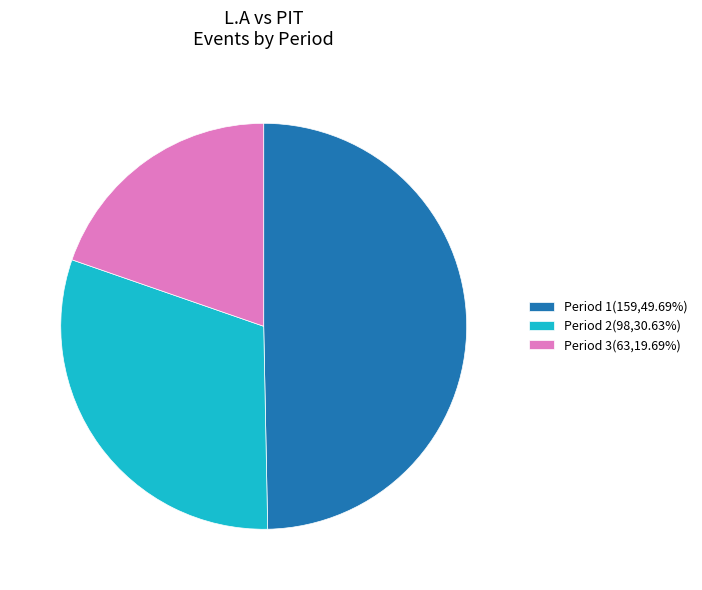

Do Period 1(159,49.69%) and Period 2(98,30.63%) together represent more than half of the pie?

Yes